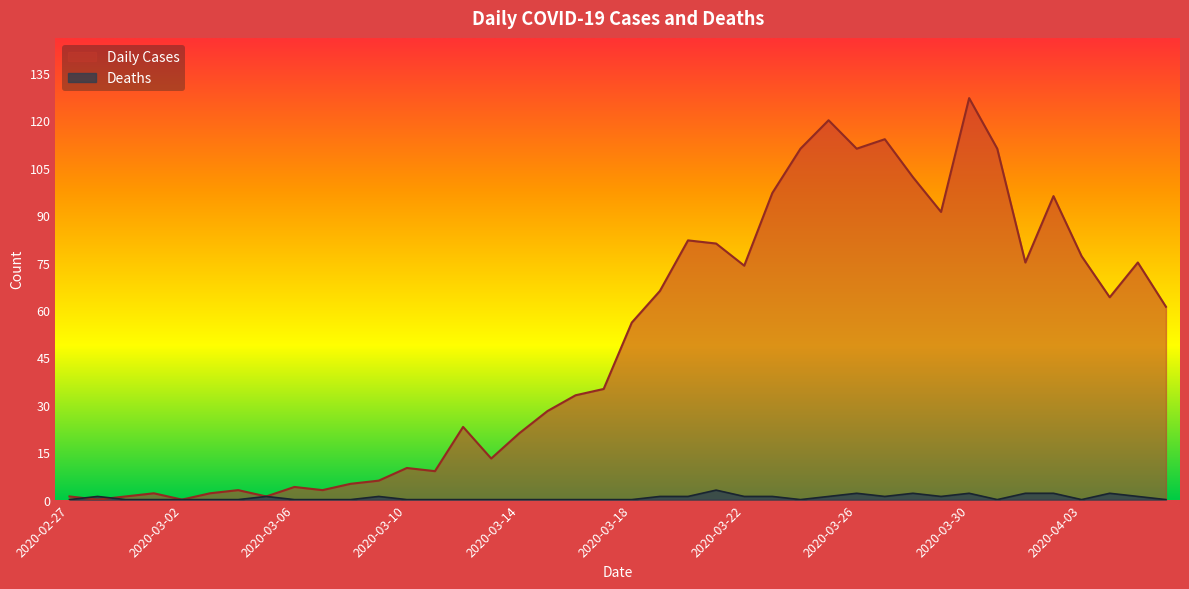

At which label does Daily Cases reach its peak?

2020-03-30